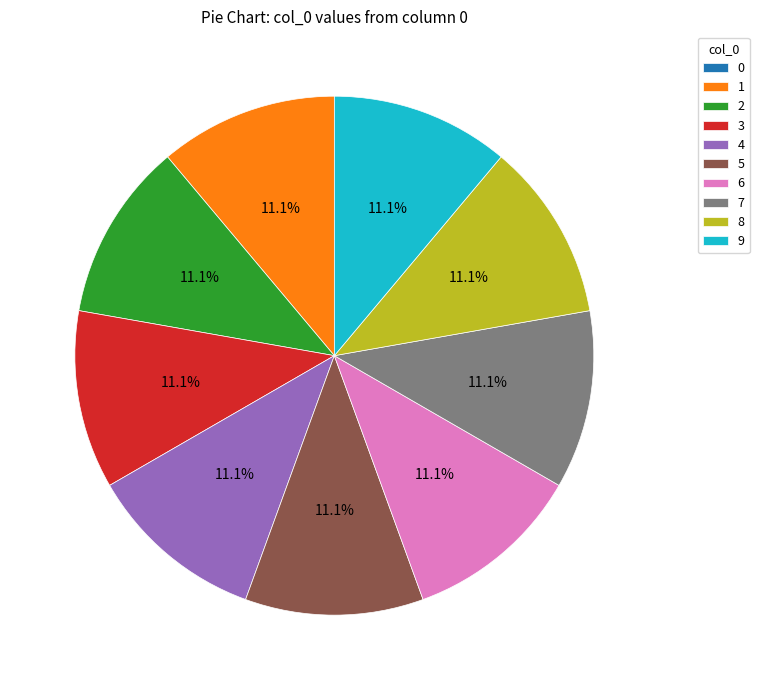

To the nearest percent, what is the combined percentage of 3 and 2?

22%